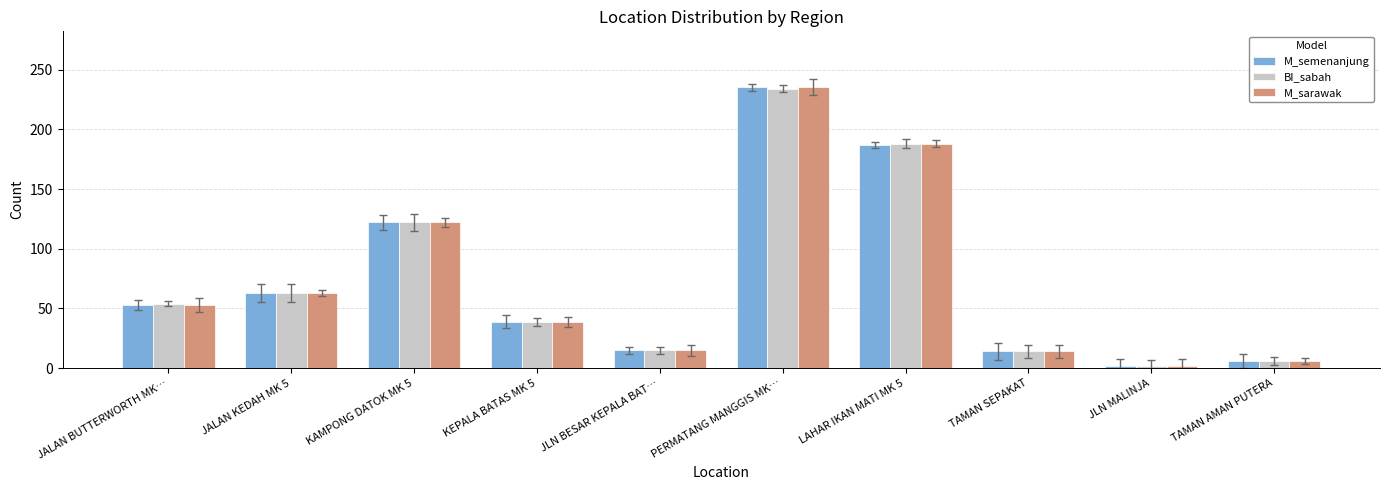

What is the difference between the M_sarawak values at LAHAR IKAN MATI MK 5 and JLN MALINJA?

186